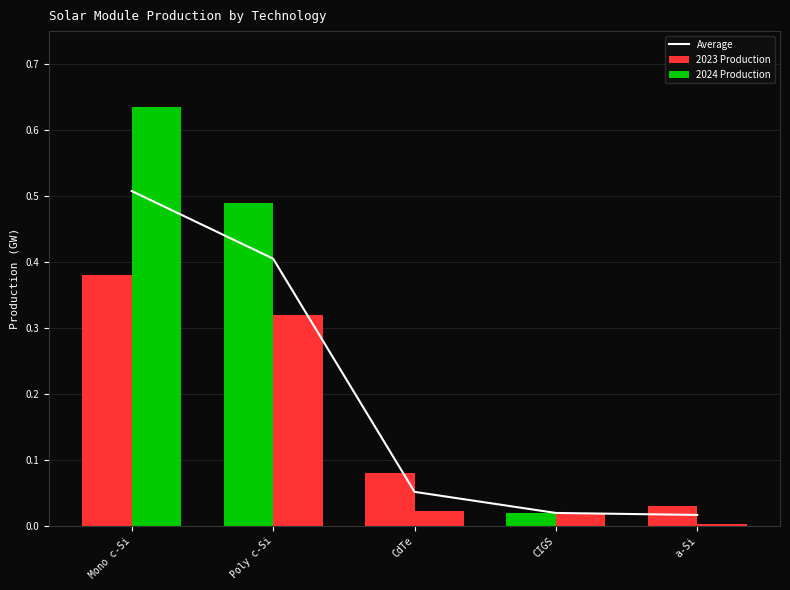

What position from the left is Mono c-Si?

1